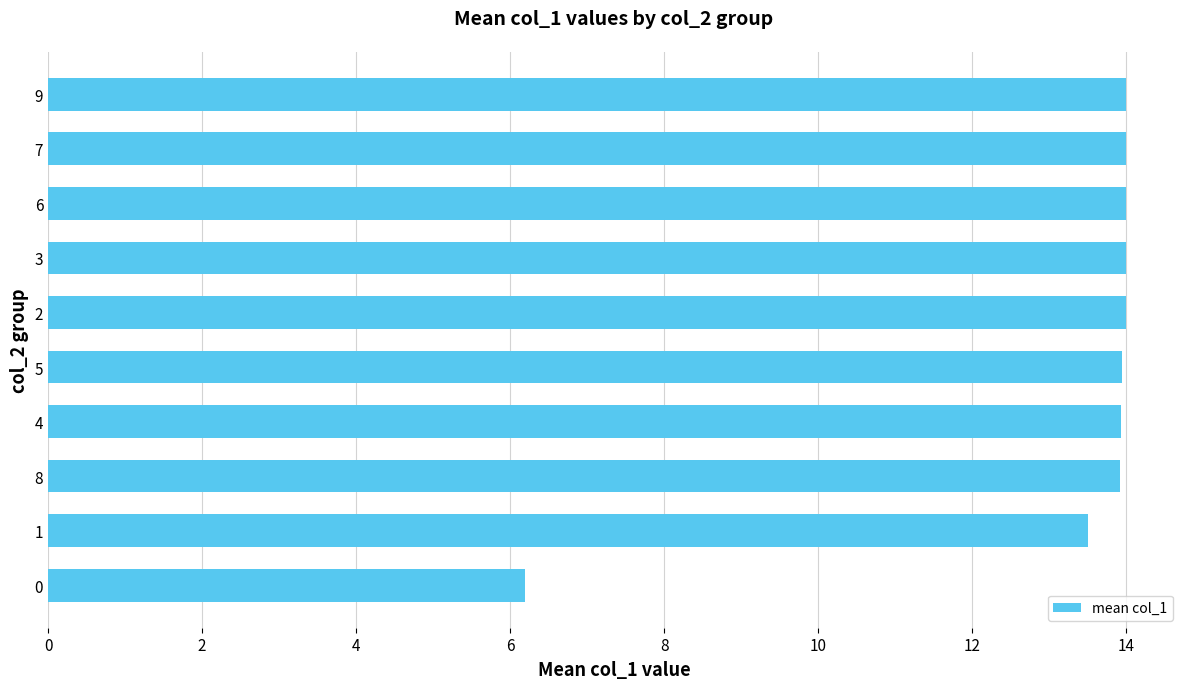

True or false: the data shows 6.2 at 8.

False